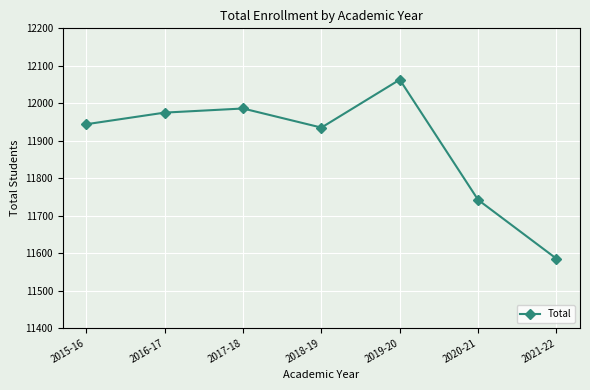

Where is the first local minimum?

2018-19